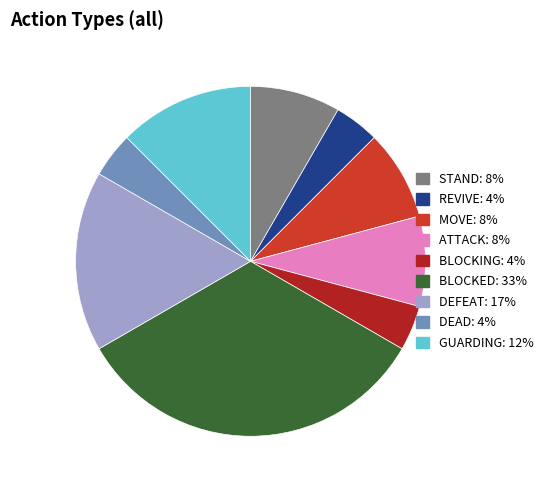

How many slices are in this pie chart?

9